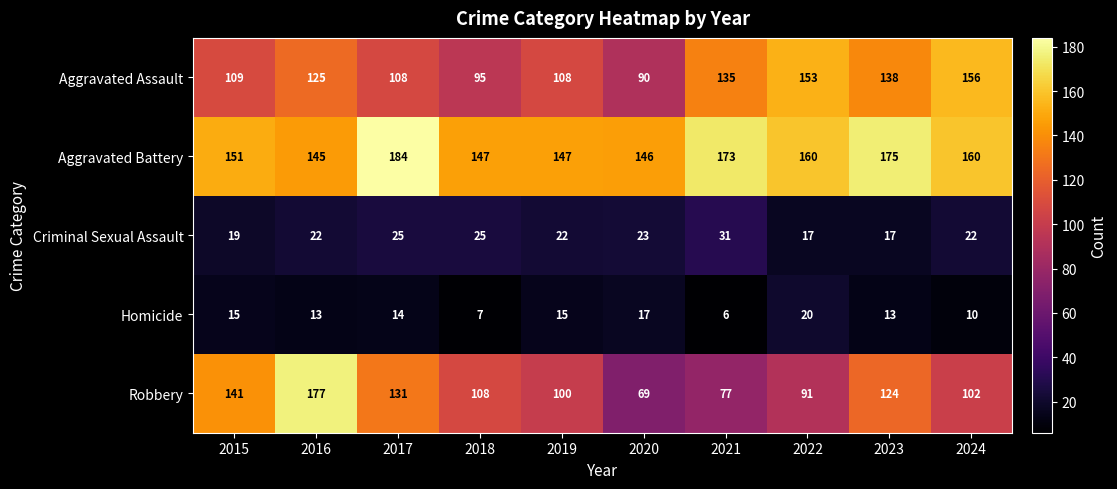

At which category is the sum across all series the highest?

2016